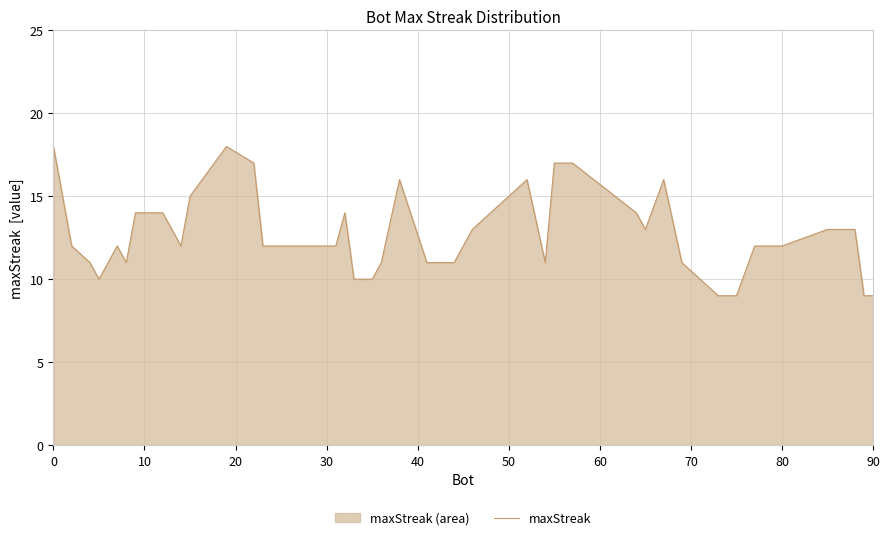

What is the minimum value shown in the chart?

9